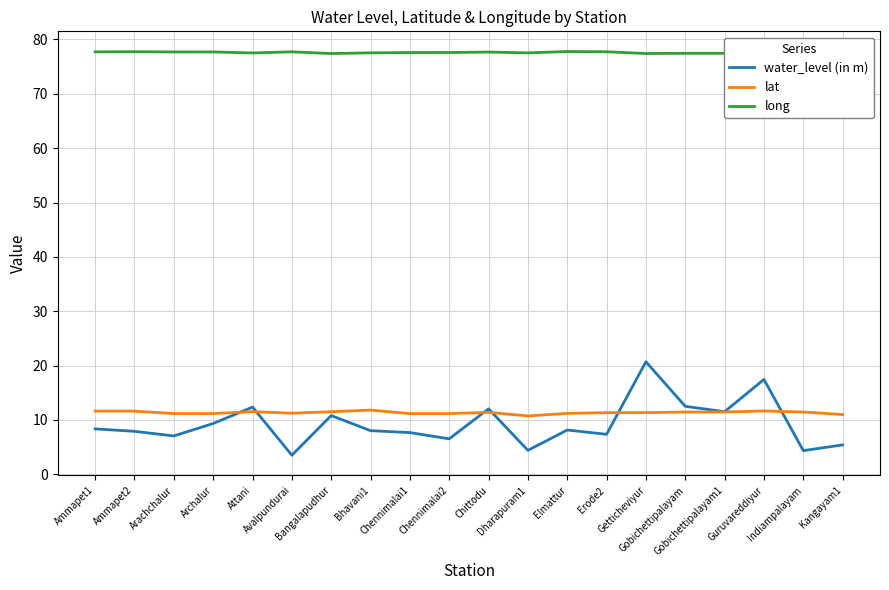

What are all the series names shown in the legend?

water_level (in m), lat, long